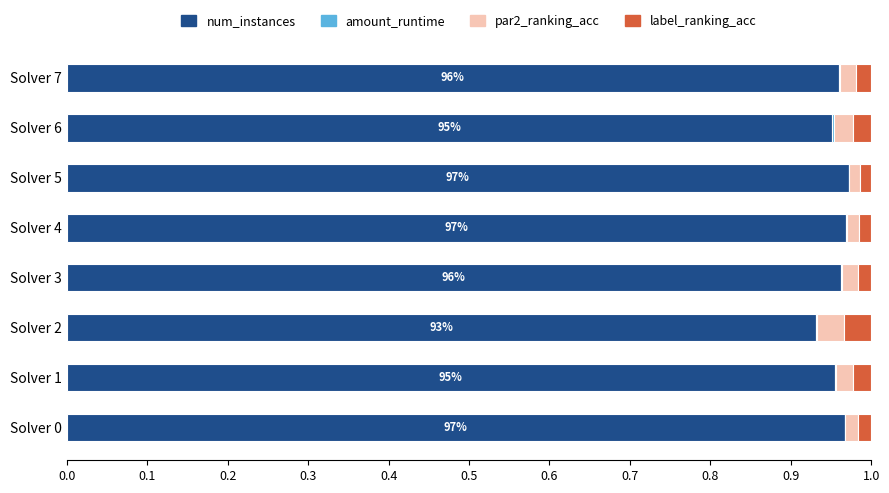

Is it true that num_instances equals 1.6 at Solver 4?

False